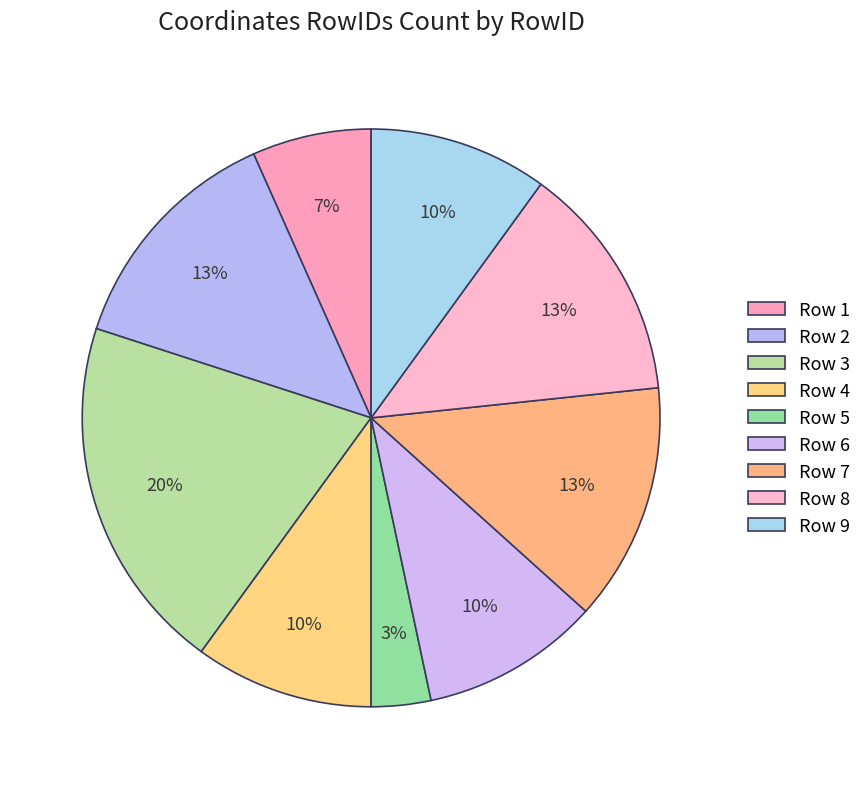

Is there any slice that represents more than half of the pie?

No